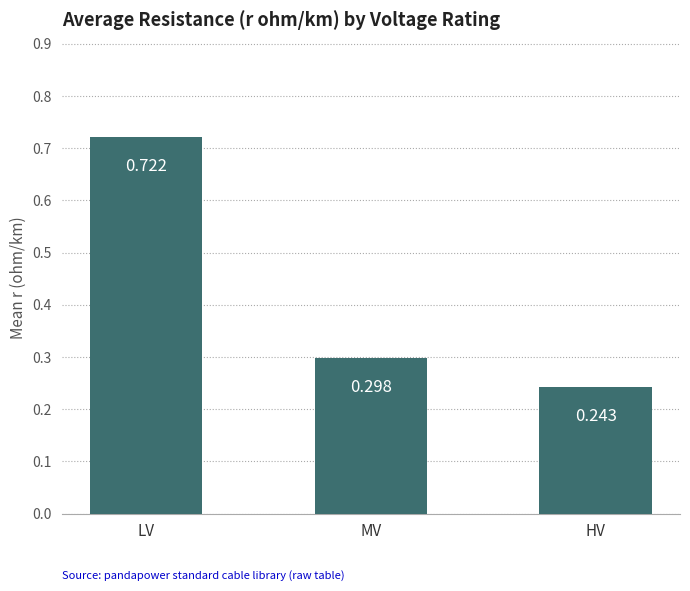

At which label is the value closest to 0?

HV